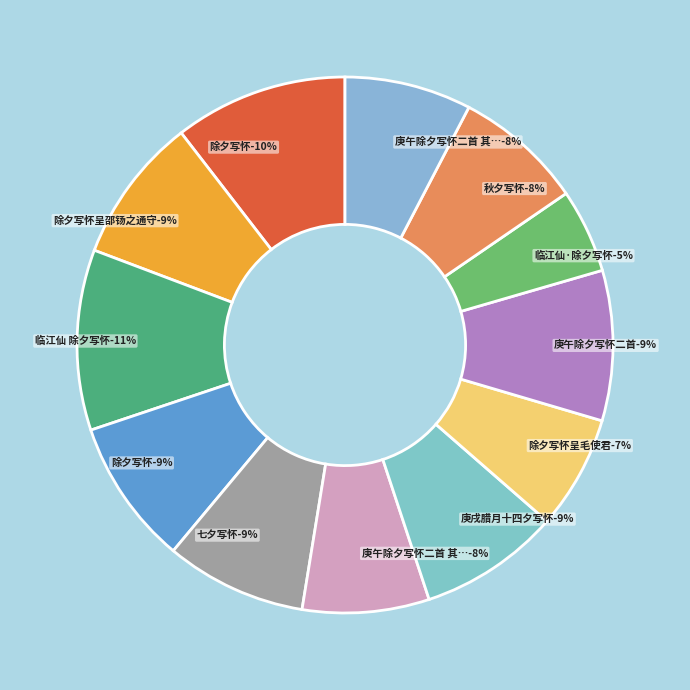

The 除夕写怀呈邵钖之通守 slice represents 9% of the pie. True or false?

True